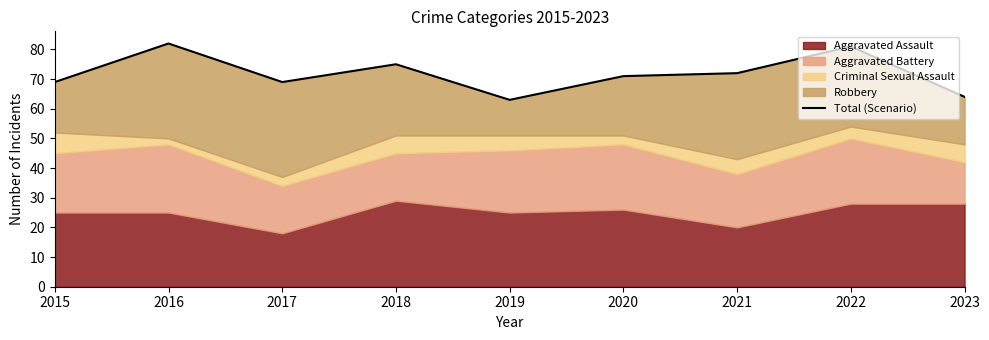

Reading left to right, extract all data points from this chart.

69	82	69	75	63	71	72	81	64